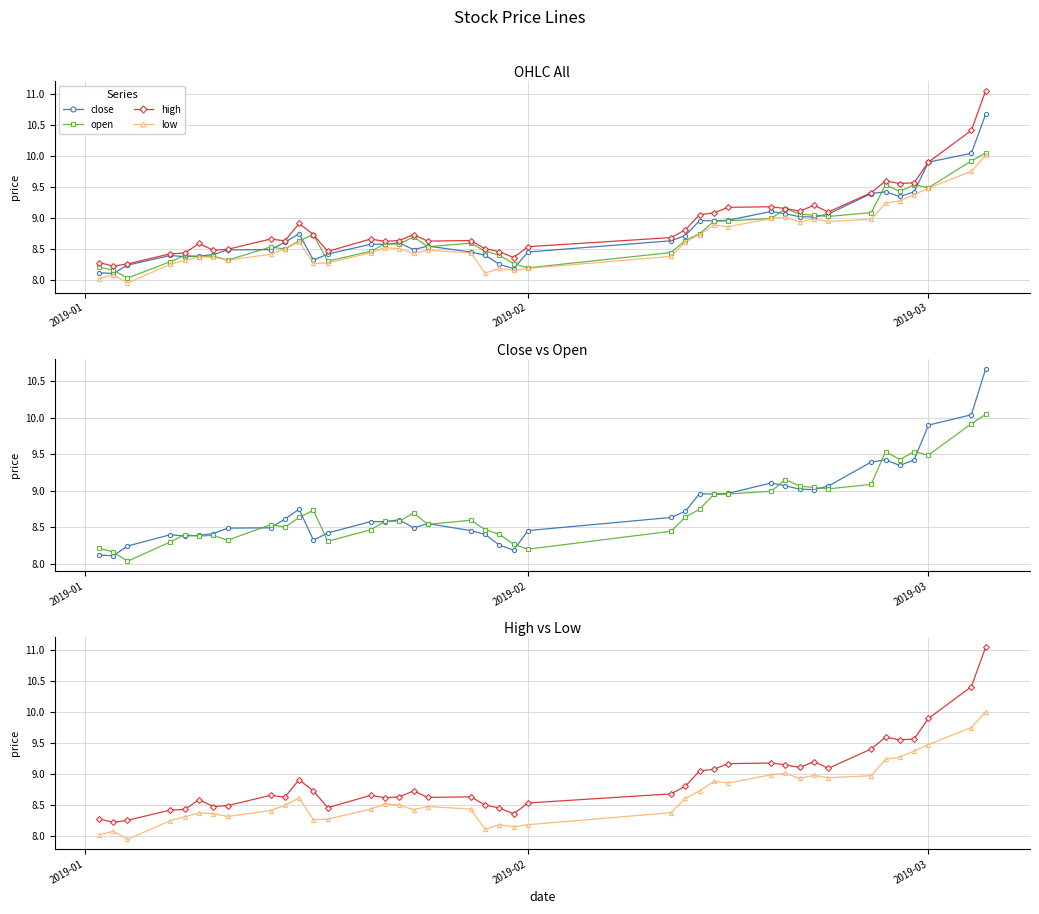

At how many categories does at least one series exceed 9?

15